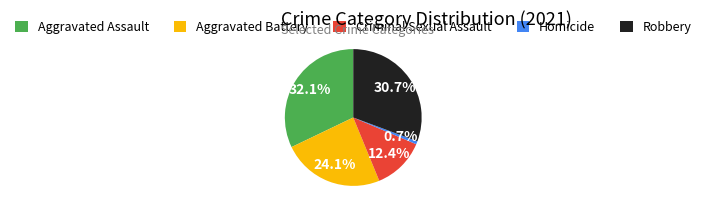

Rank the categories by value from highest to lowest.

Aggravated Assault, Robbery, Aggravated Battery, Criminal Sexual Assault, Homicide